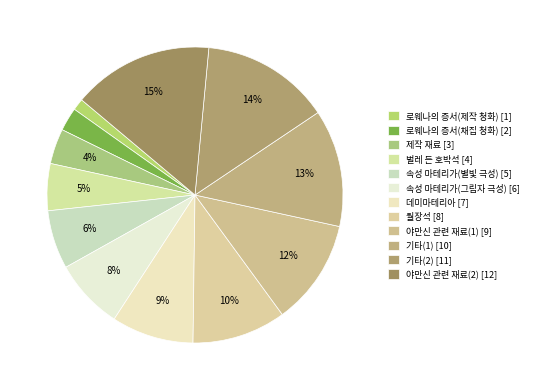

How many slices are in this pie chart?

12